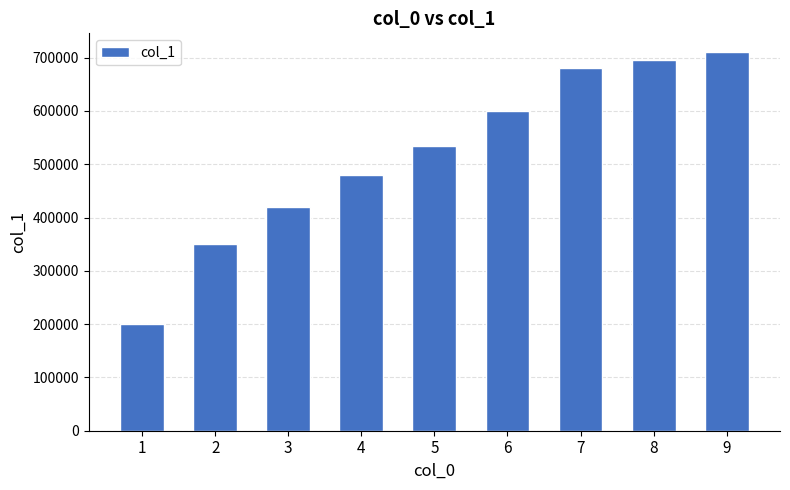

Reading left to right, list all the values displayed in this chart.

200000	350000	420000	480000	535000	600000	680000	695000	710000